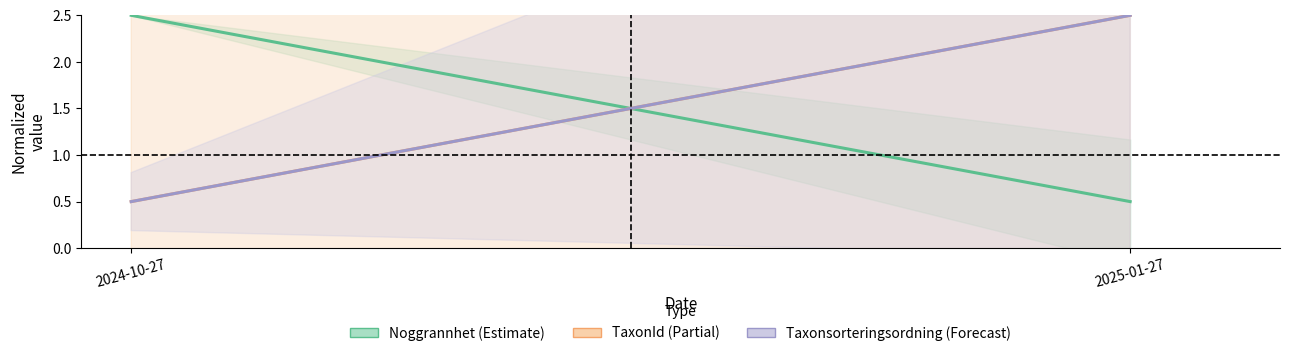

How many distinct data groups are displayed?

3